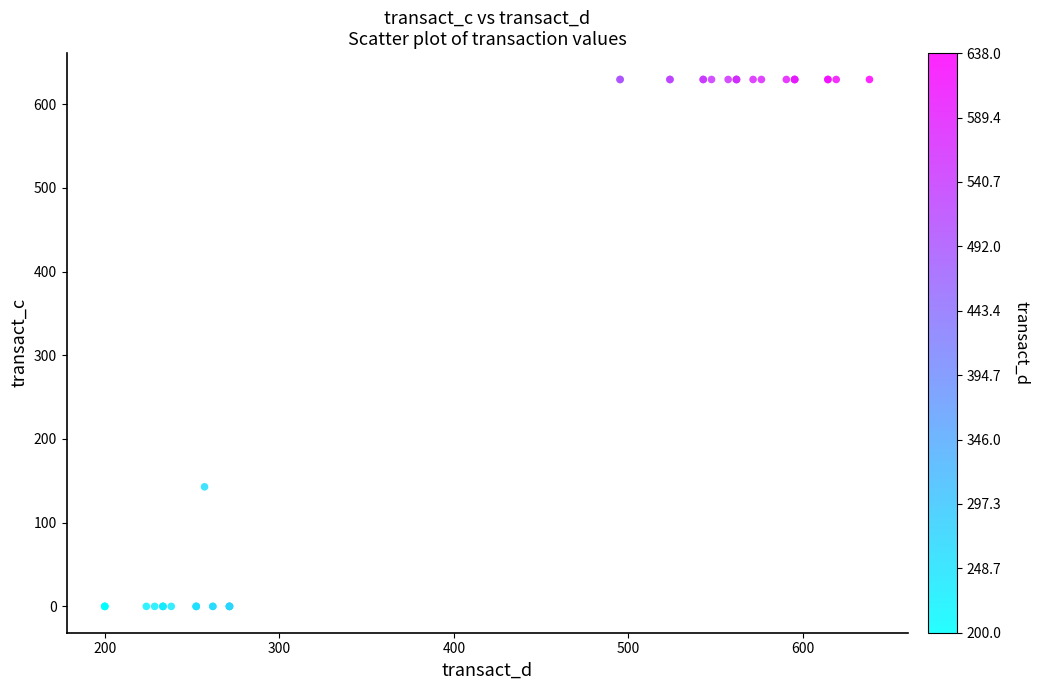

What Y value in the scatter plot is closest to 314?

142.9